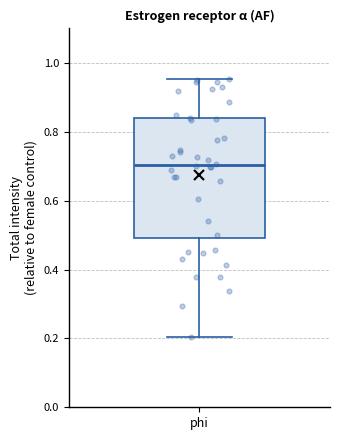

Where is the lower edge of the box for phi on the y-axis? The values are not printed on the chart, so give them approximately, as read against the axis.

0.50